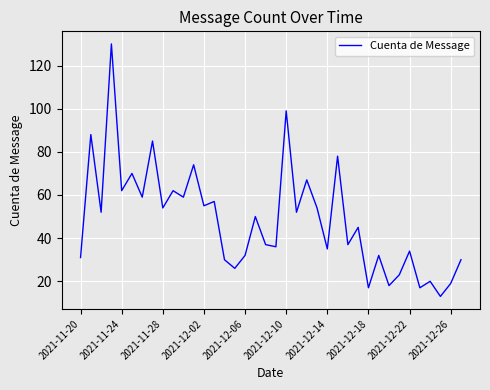

Count the number of data series in this chart.

1